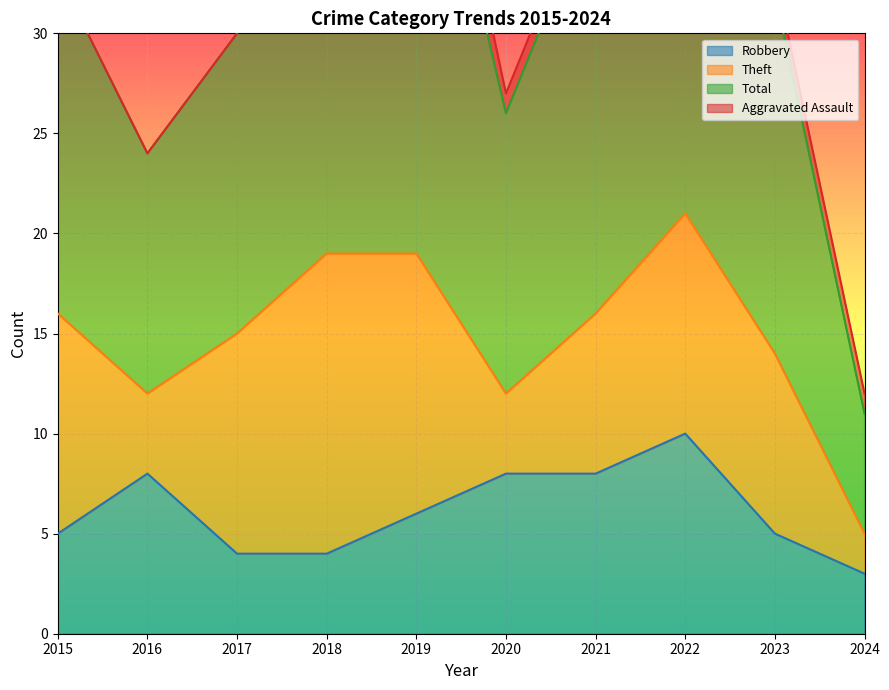

At which category does Aggravated Battery reach its first local peak?

2018